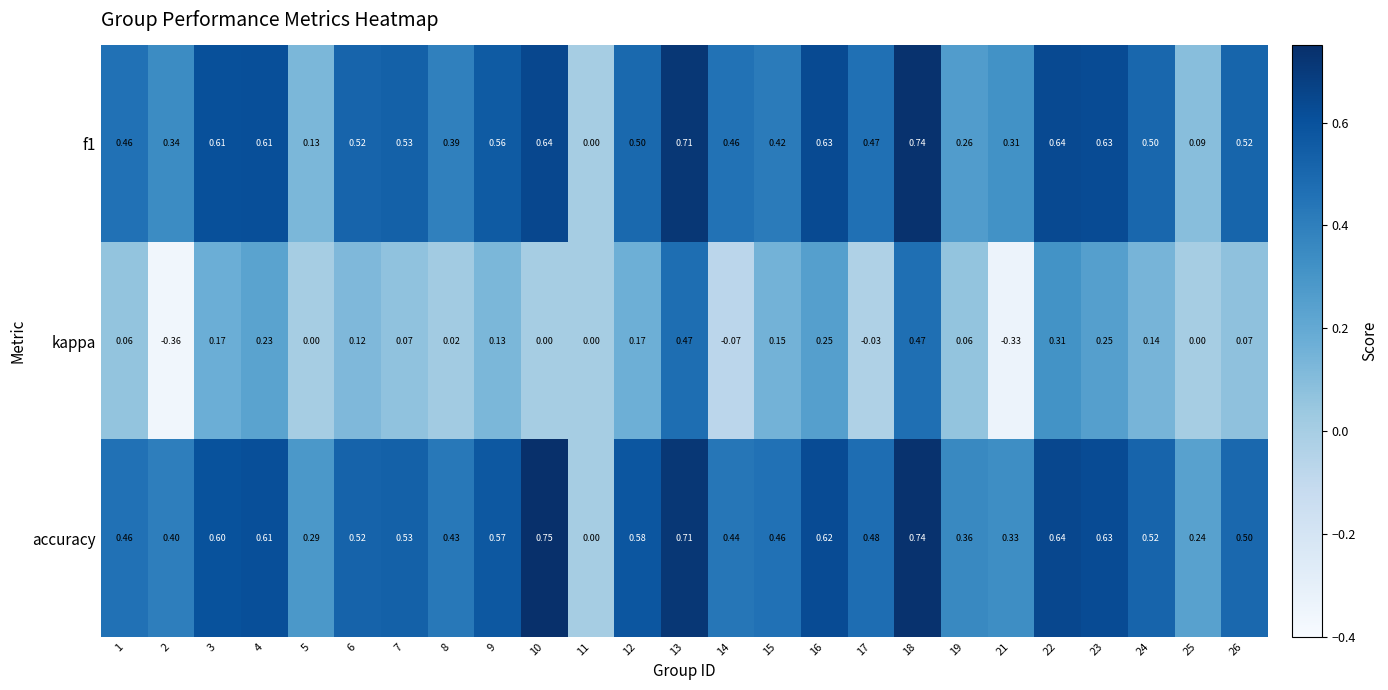

Is the value of f1 at 25 greater than the value of kappa at 13?

No